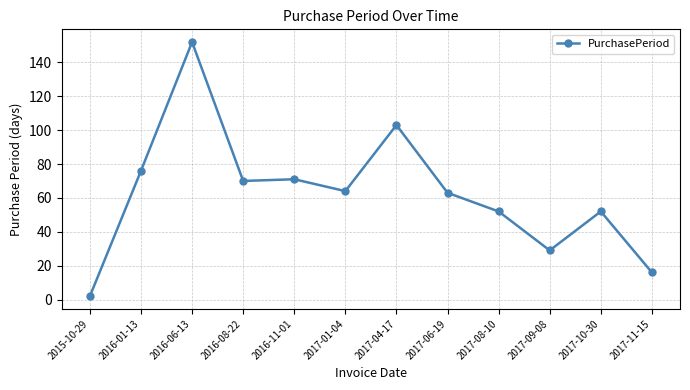

What is the difference between the values at 2017-04-17 and 2017-06-19?

40